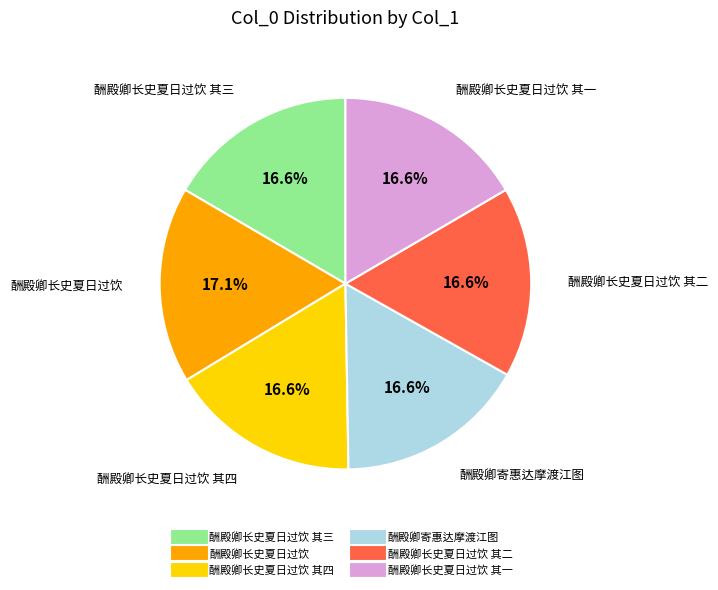

Is there a majority slice in this chart?

No